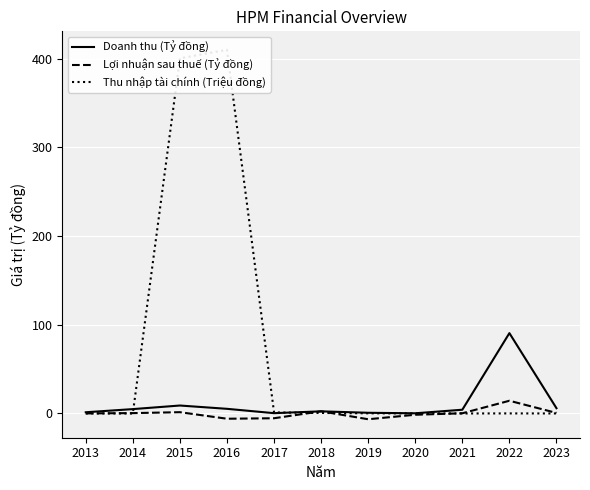

Is it true that Lợi nhuận sau thuế (Tỷ đồng) equals 4.0 at 2018?

False